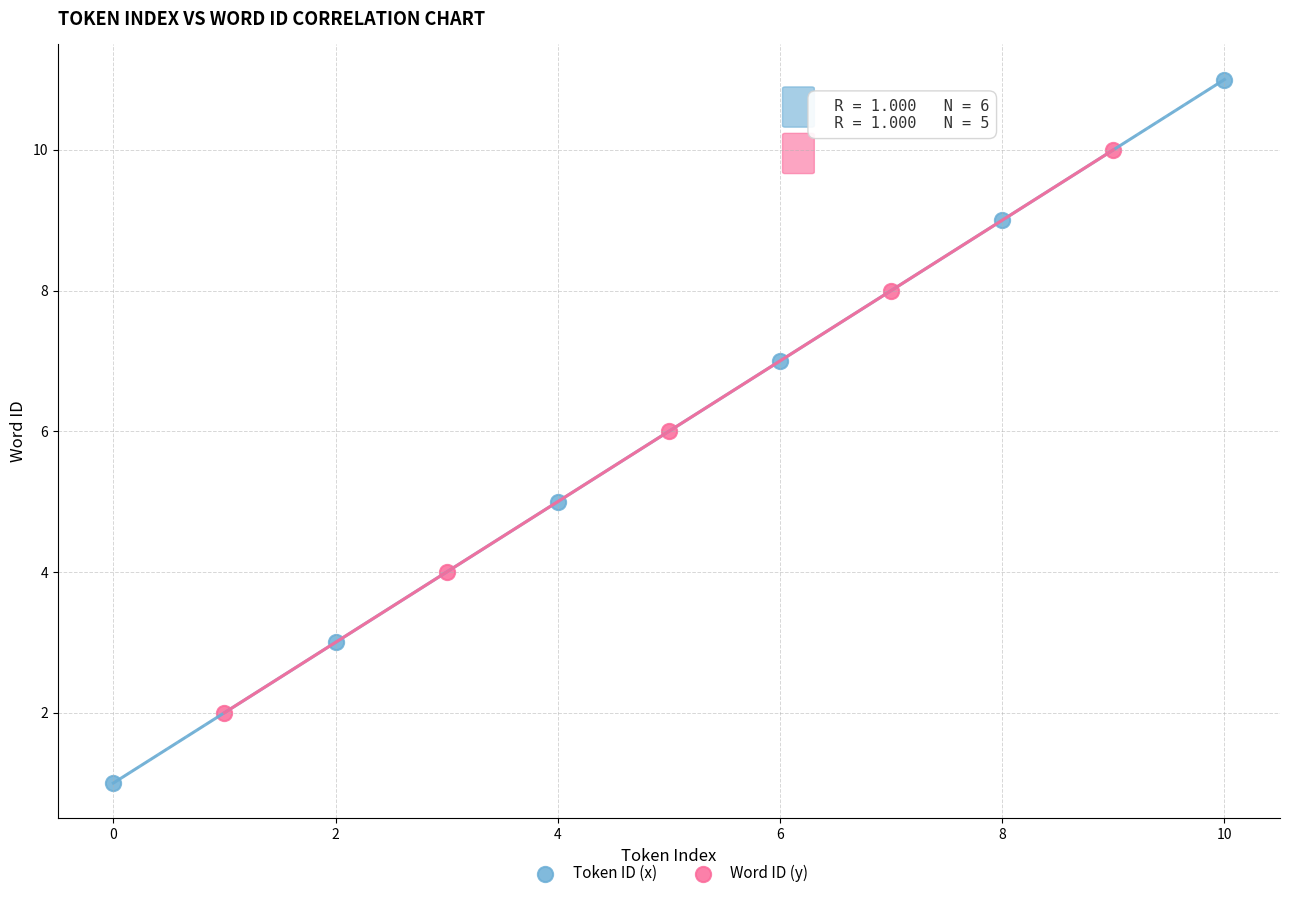

Which series contains the highest Y value?

Token ID (x)